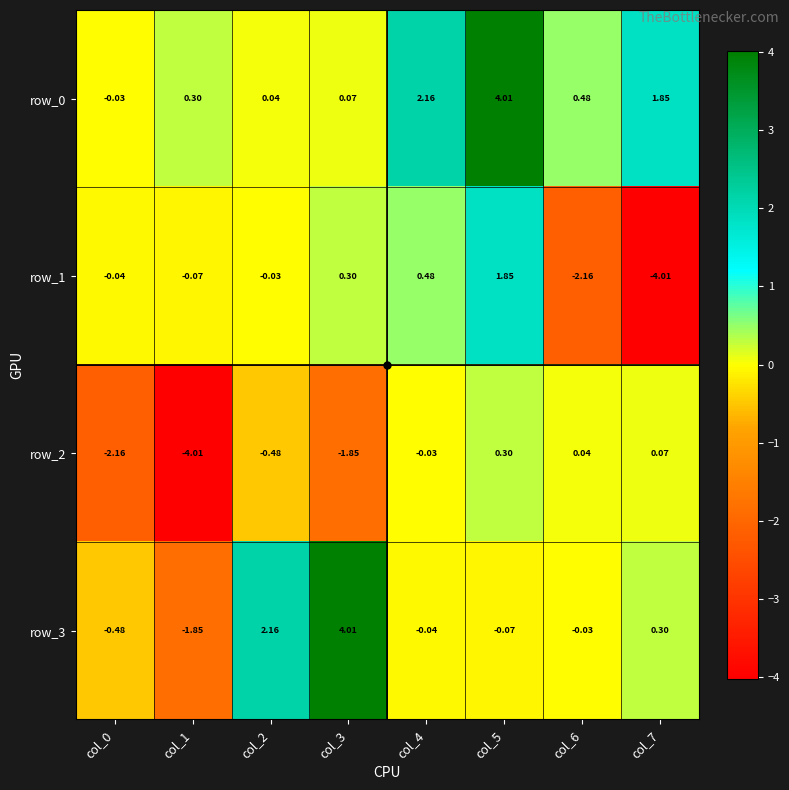

Is the value of row_3 at col_7 greater than the value of row_1 at col_2?

Yes